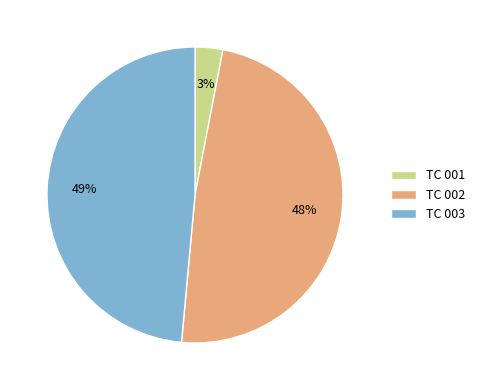

Which category has the smallest portion of the pie?

TC 001